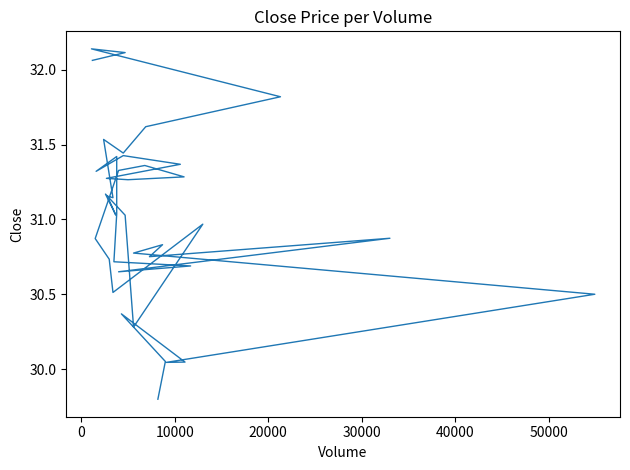

Reading left to right, list all the values displayed in this chart.

29.8	30.1	30.4	30.0	30.0	30.5	30.8	30.8	30.8	30.9	30.6	30.7	30.7	31.0	31.4	31.3	31.4	31.4	31.3	31.3	31.3	31.4	31.3	30.9	30.7	30.5	31.0	30.3	31.0	31.2	31.0	31.2	31.1	31.5	31.4	31.6	31.8	32.1	32.1	32.1